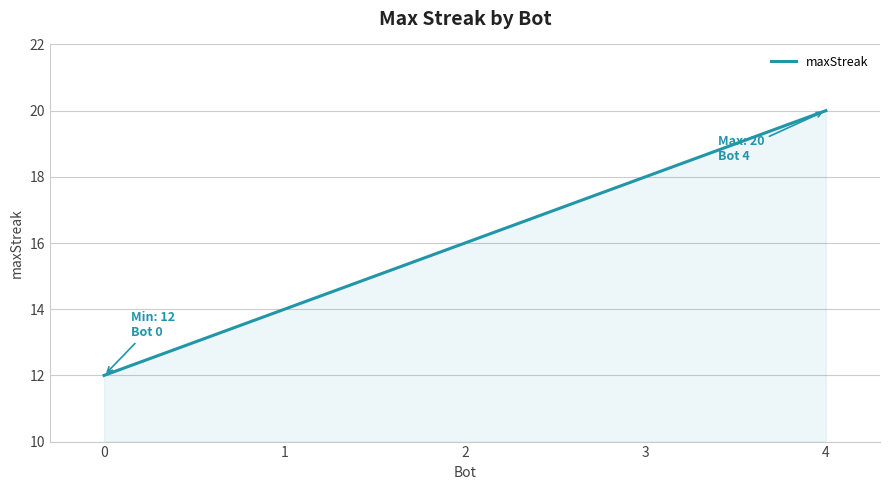

What is the minimum value shown in the chart?

12